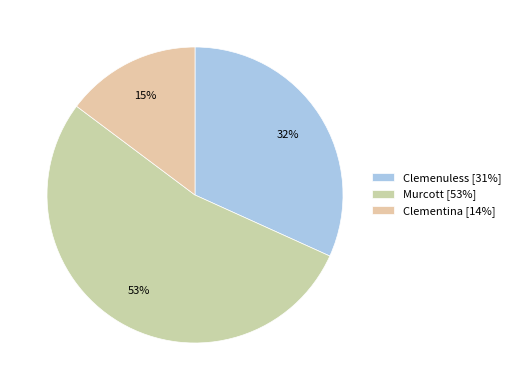

How many segments does this pie chart have?

3